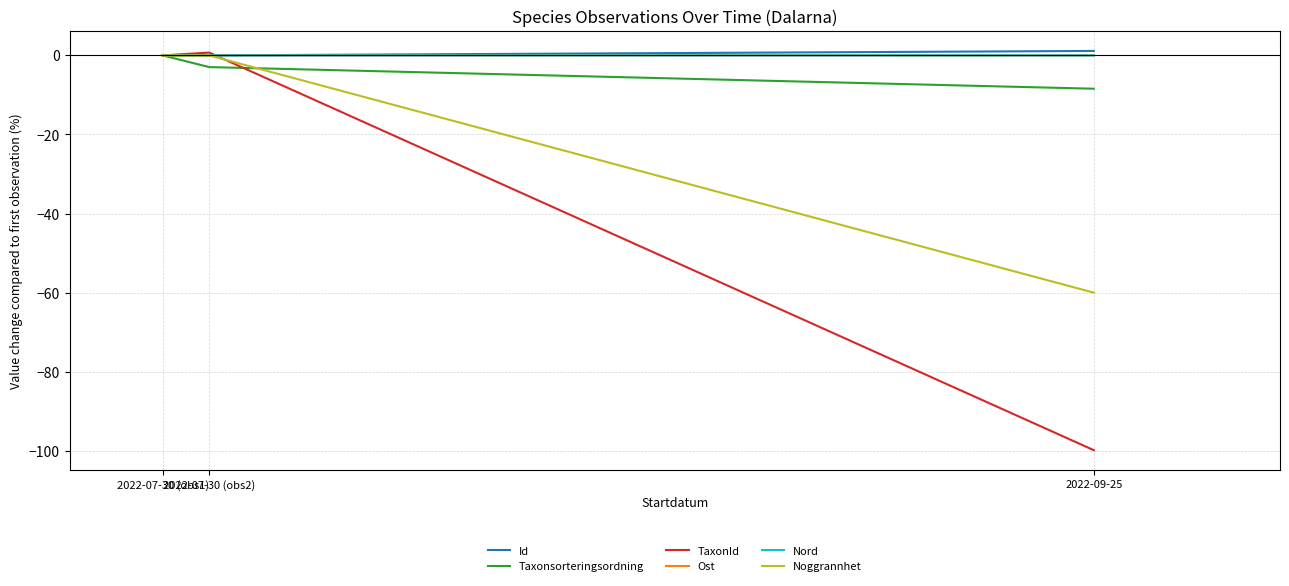

How many lines are shown in the chart?

6